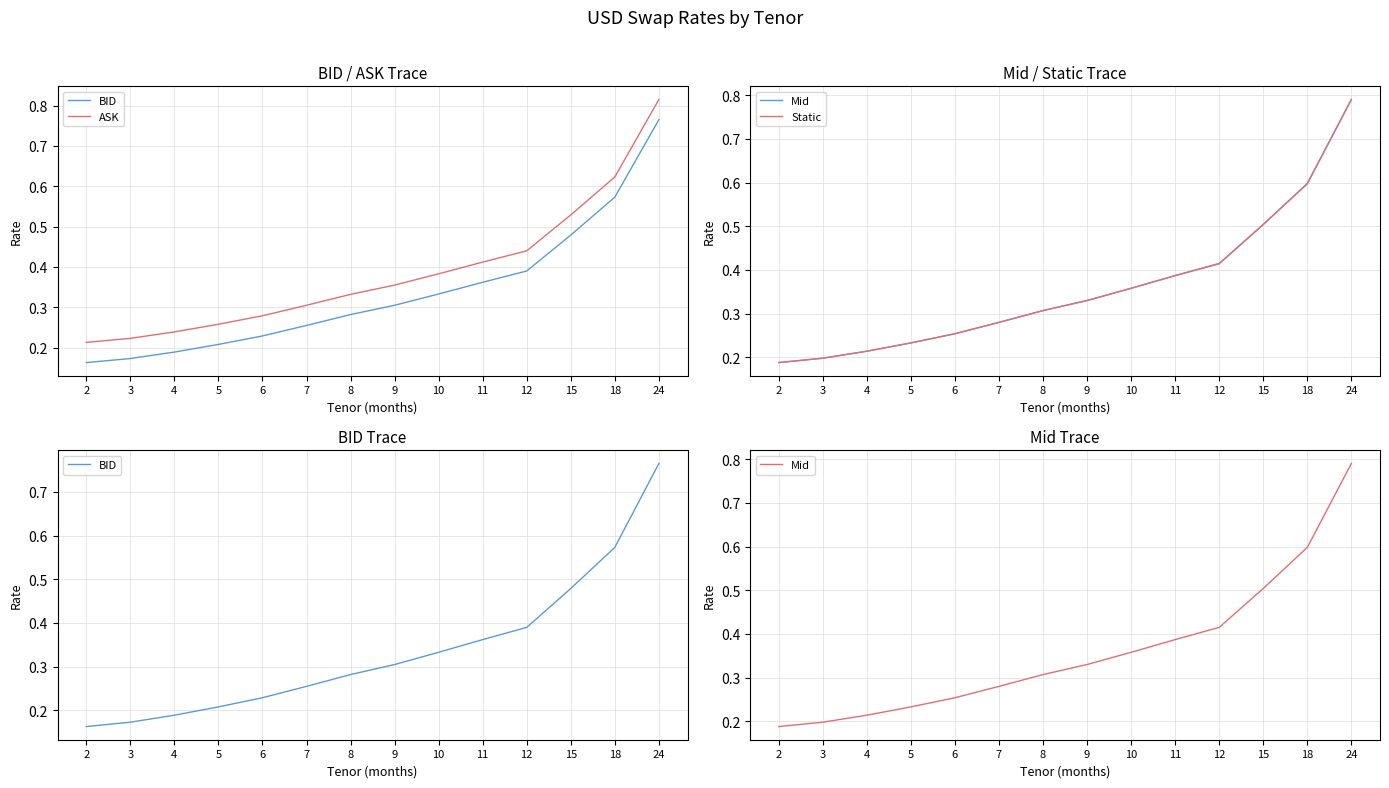

What is the difference between the Static values at 24 and 3?

0.6